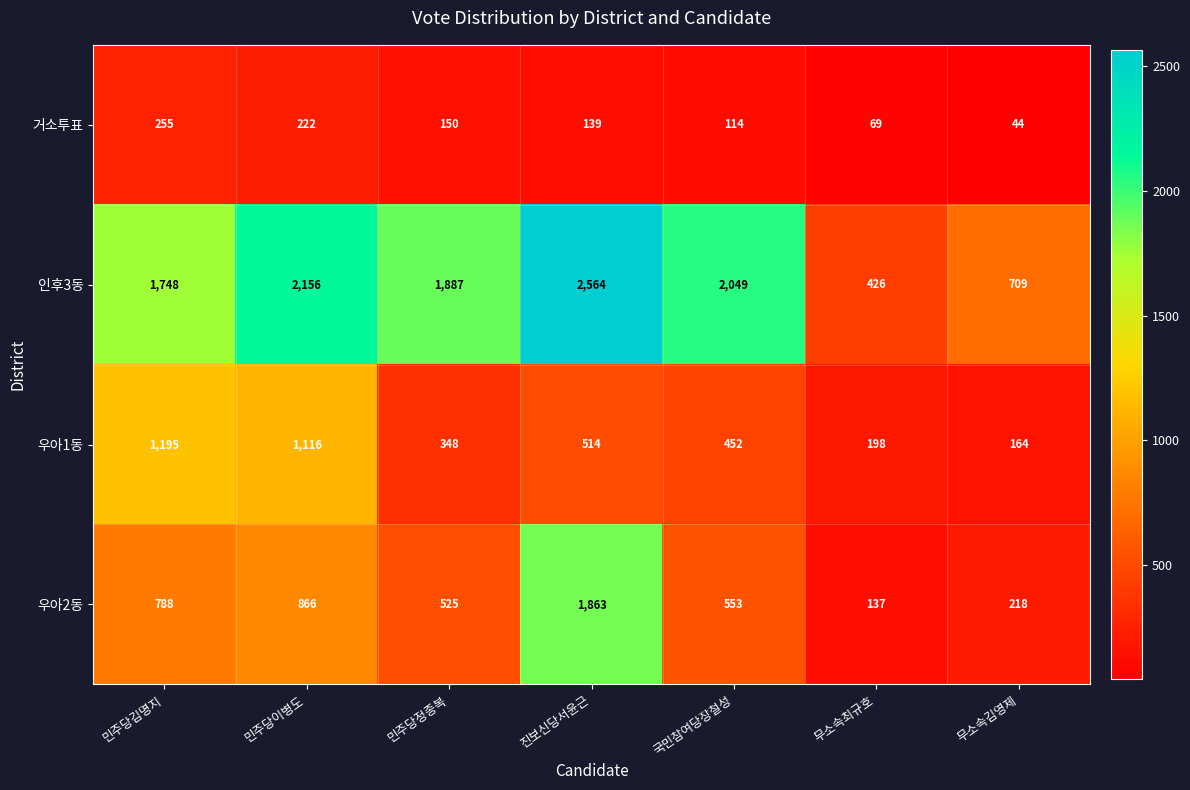

Reading left to right, list all the values displayed in this chart.

거소투표: 민주당김명지=255	민주당이병도=222	민주당정종복=150	진보신당서윤근=139	국민참여당장철성=114	무소속최규호=69	무소속김영제=44
인후3동: 민주당김명지=1748	민주당이병도=2156	민주당정종복=1887	진보신당서윤근=2564	국민참여당장철성=2049	무소속최규호=426	무소속김영제=709
우아1동: 민주당김명지=1195	민주당이병도=1116	민주당정종복=348	진보신당서윤근=514	국민참여당장철성=452	무소속최규호=198	무소속김영제=164
우아2동: 민주당김명지=788	민주당이병도=866	민주당정종복=525	진보신당서윤근=1863	국민참여당장철성=553	무소속최규호=137	무소속김영제=218